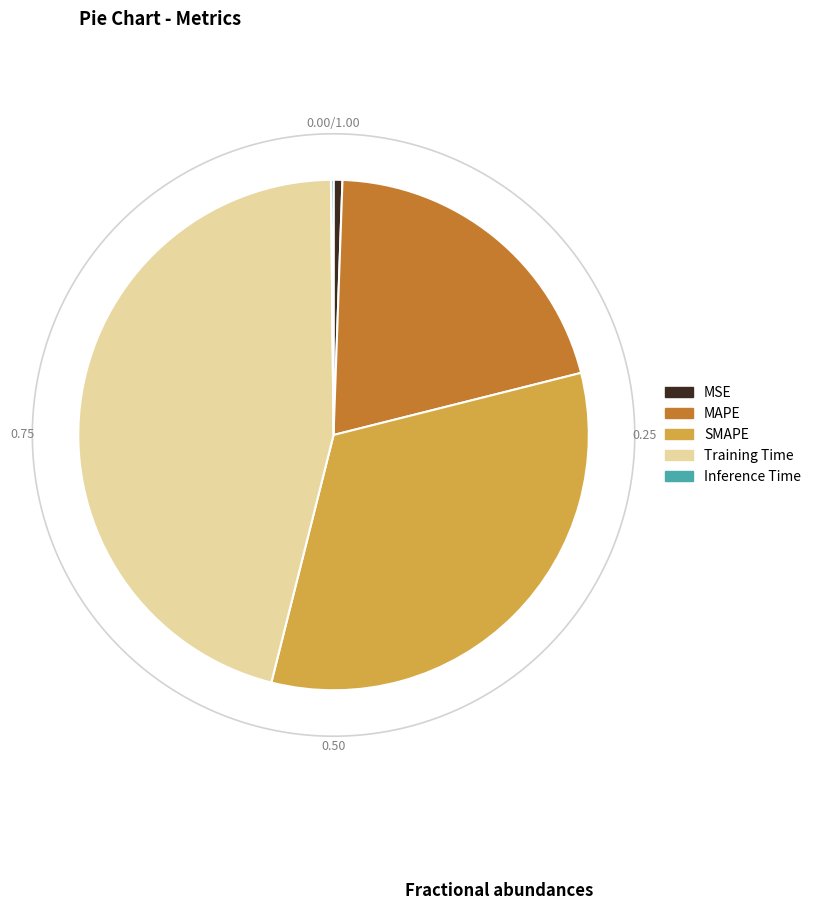

Is the sum of MSE and MAPE greater than half?

No